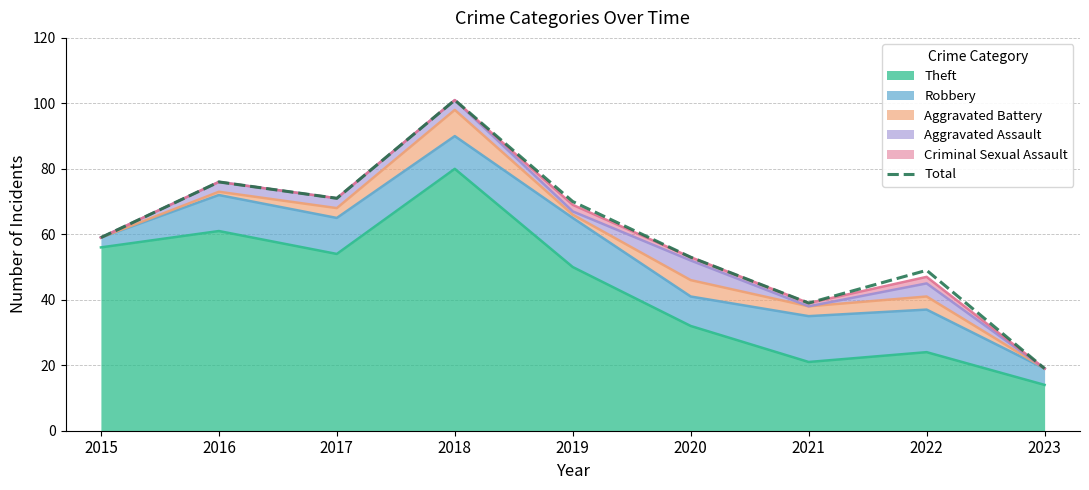

True or false: the data has more than 1 interior local peaks.

True